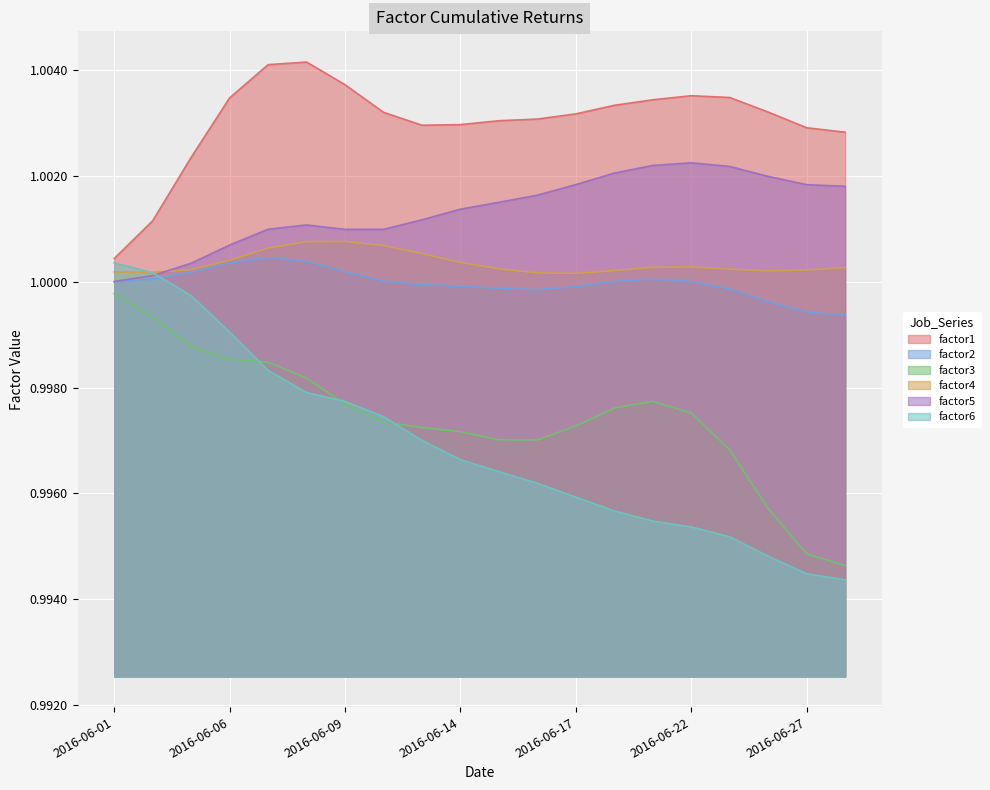

What is the total value across all series at 2016-06-14?

6.0